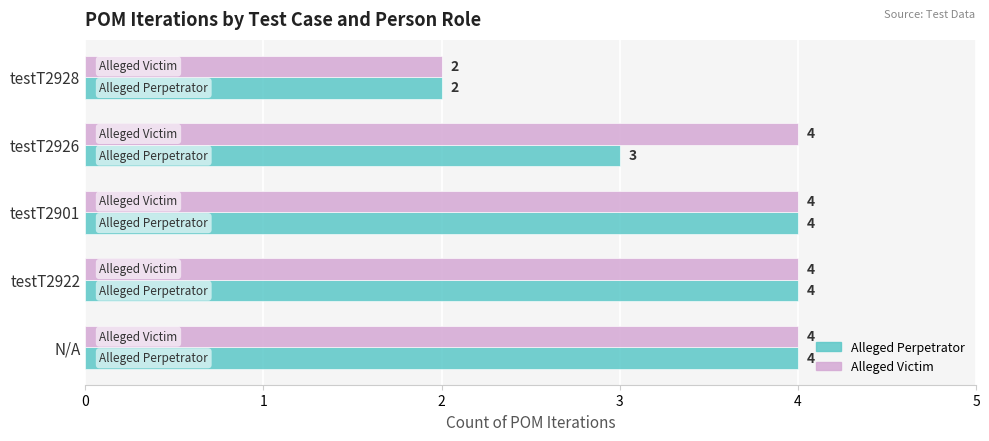

Count the number of data series in this chart.

2